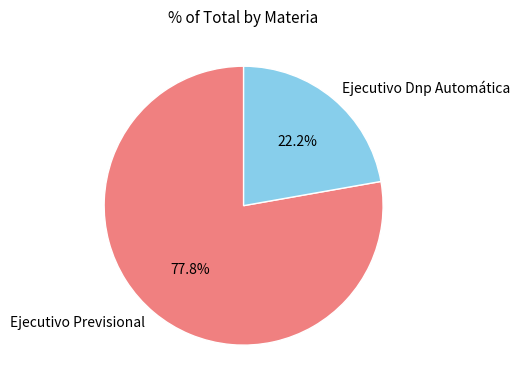

To the nearest percent, what is the average slice percentage?

50%